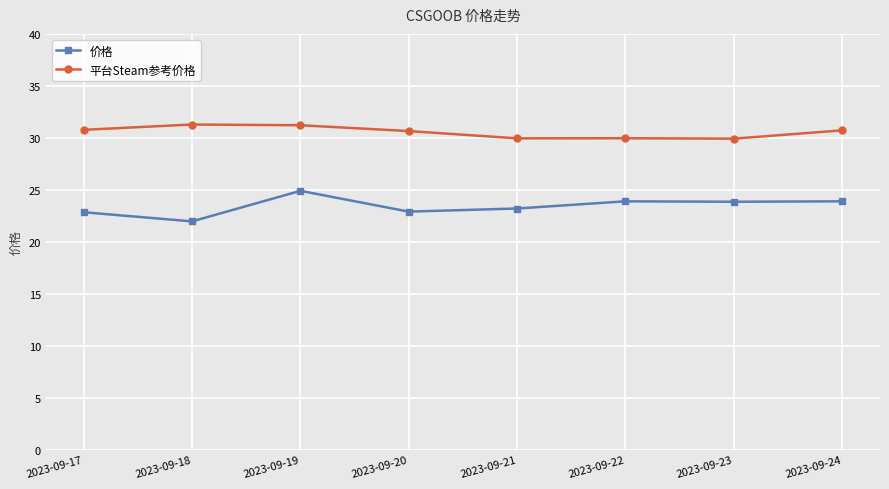

What value does the 平台Steam参考价格 series have at 2023-09-24?

30.7